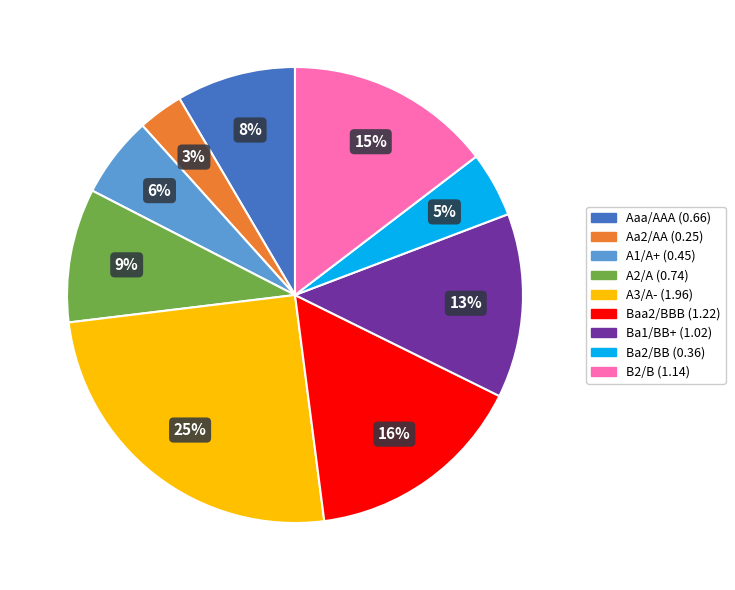

To the nearest percent, what is the difference between the largest and smallest slice percentages?

22%